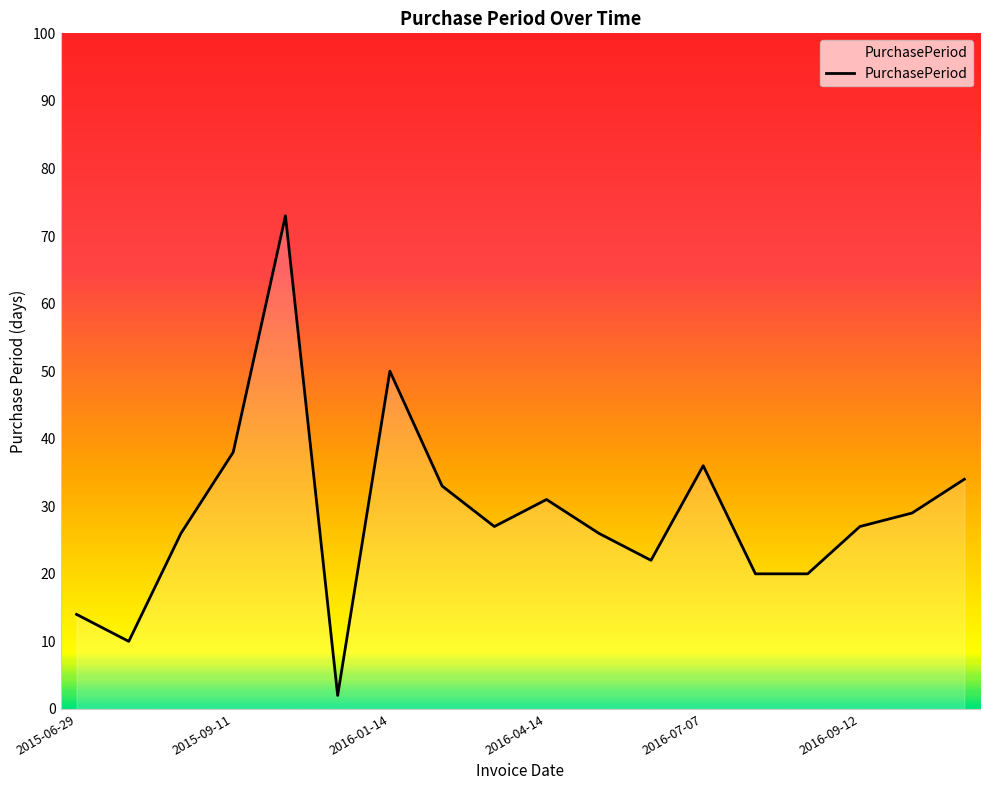

What is the difference between the maximum and minimum values?

71